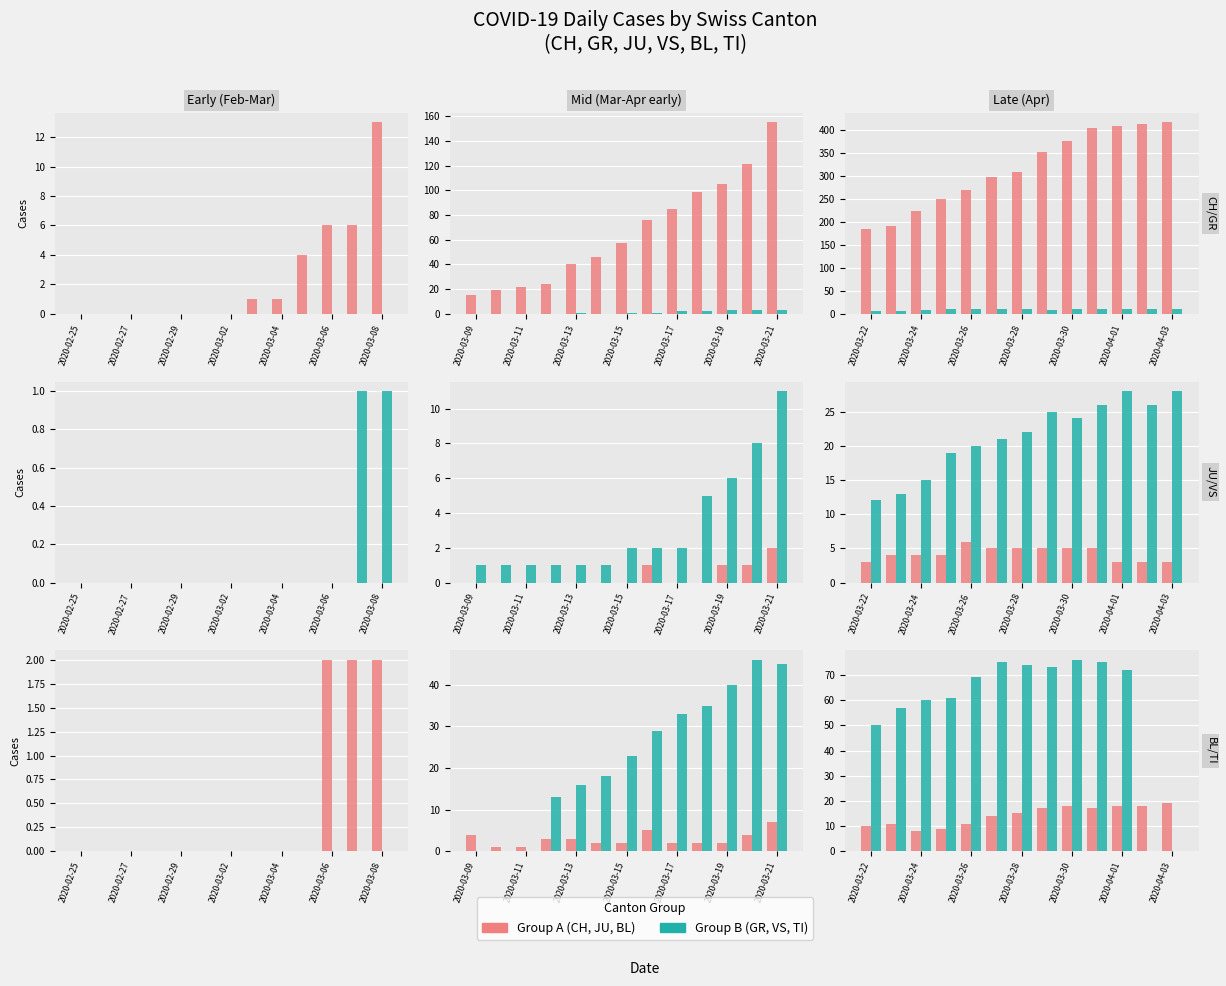

At how many categories does at least one series exceed 278?

8